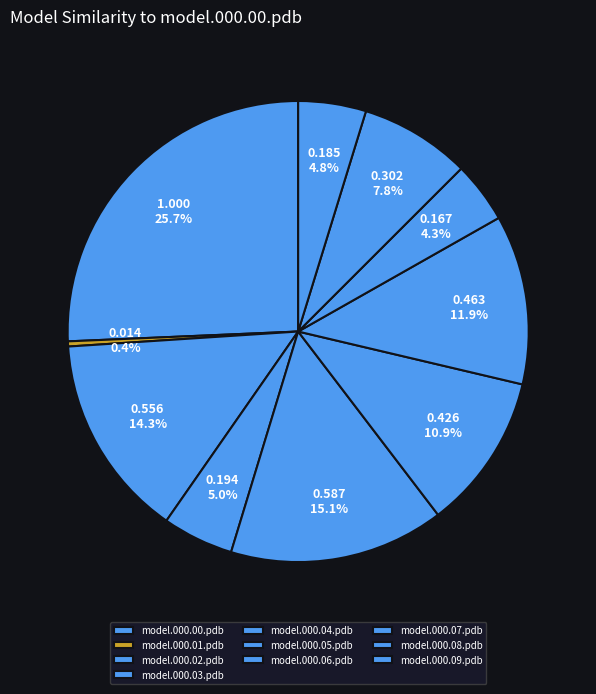

What is the largest slice in the pie chart?

model.000.00.pdb